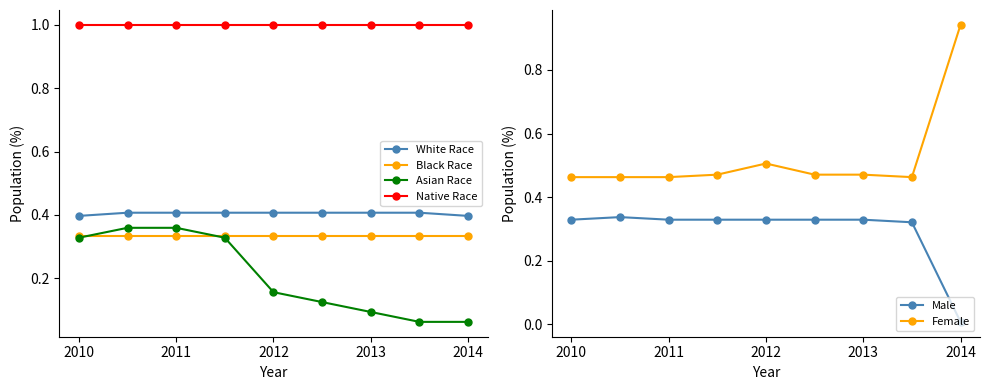

True or false: Asian Race and Native Race intersect in this chart.

False